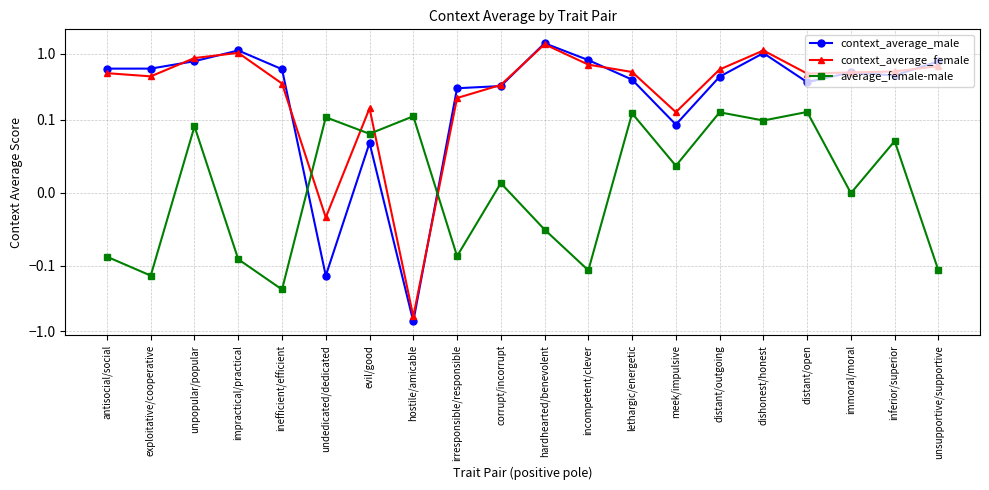

How many distinct data groups are displayed?

3